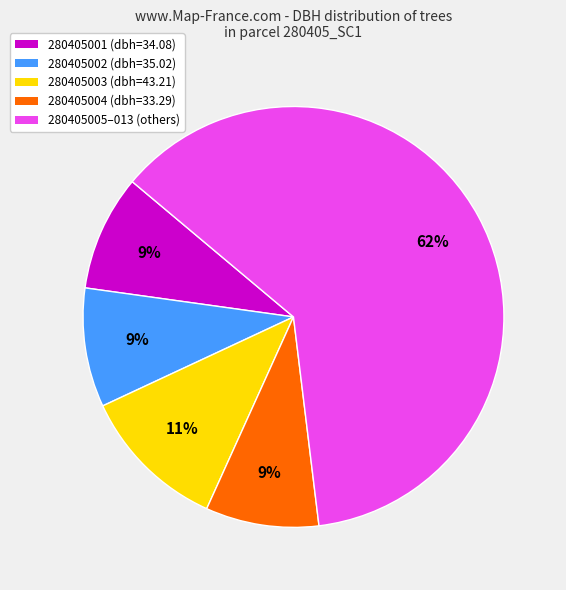

Does any single category account for the majority?

Yes